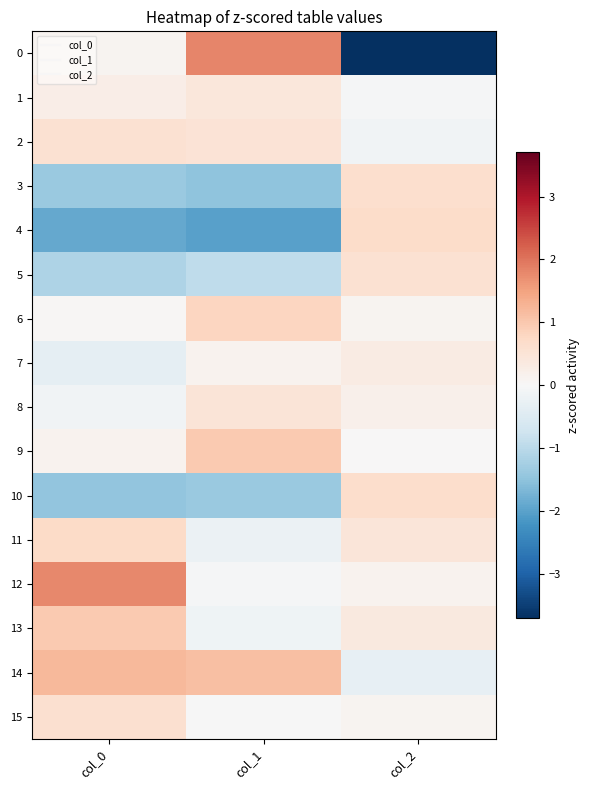

What is the spread (max minus min) of values at col_0?

3.7